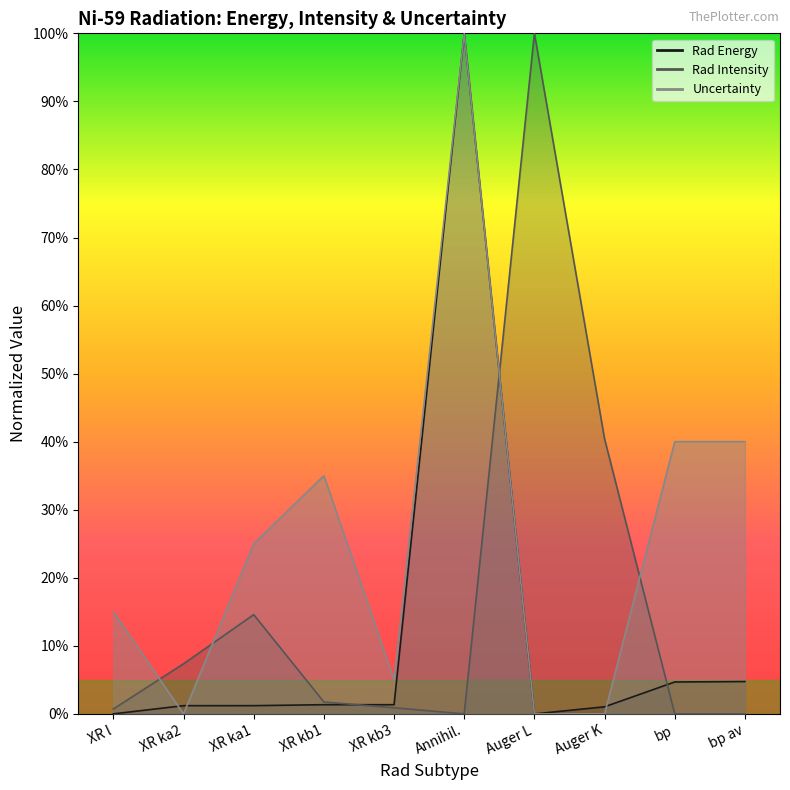

Which category has the highest value across all series?

Annihil.